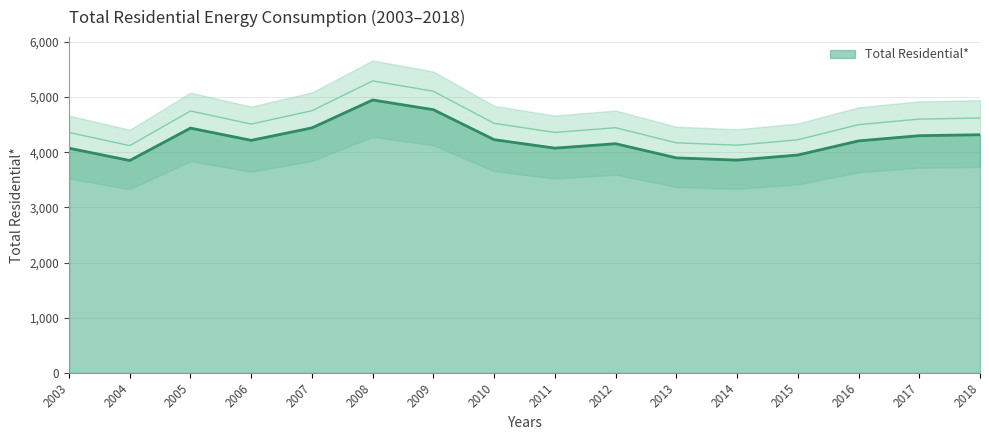

What is the approximate value at 2009?

4771.1